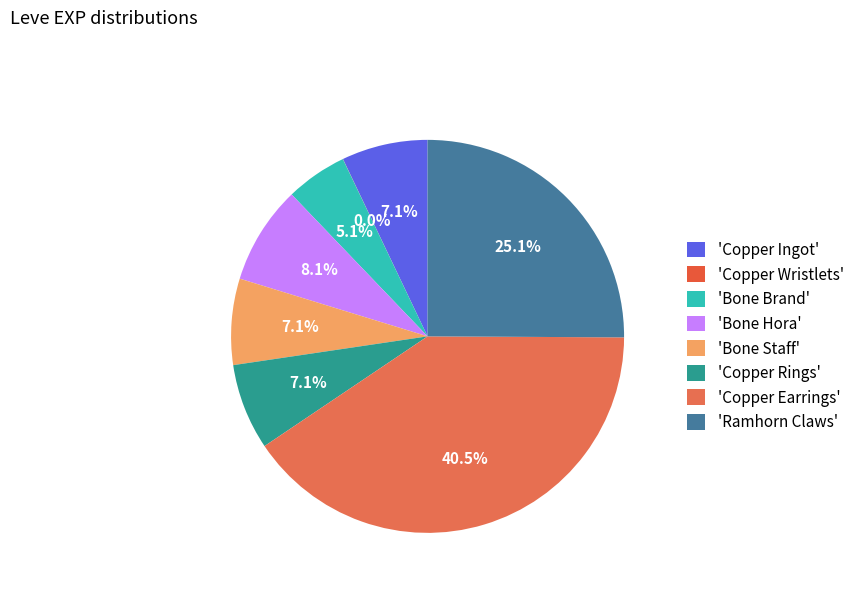

Which slice is the smallest?

Copper Wristlets